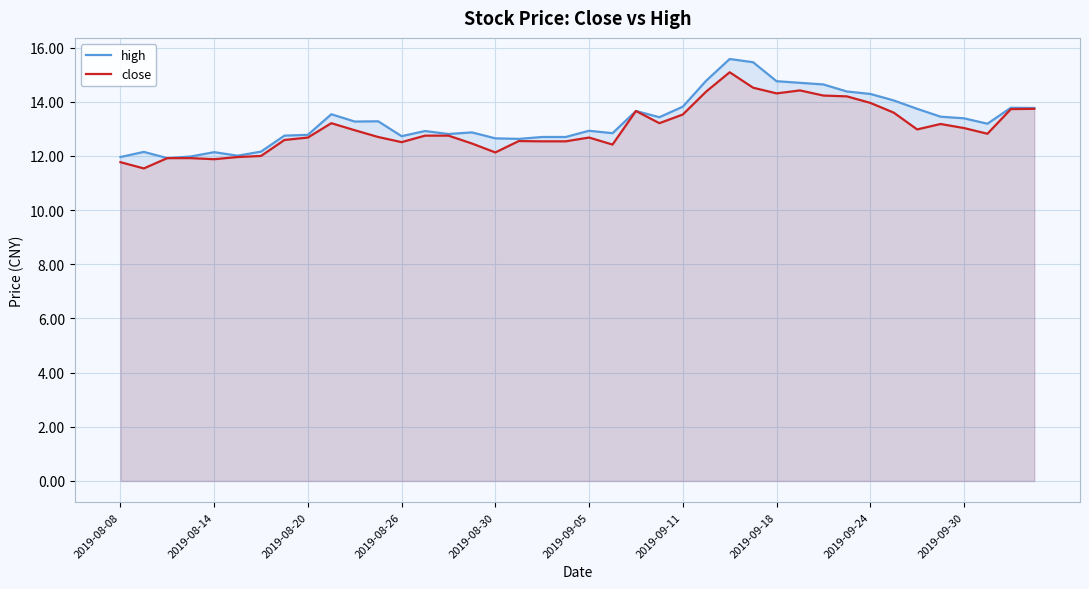

What is the difference between the second highest and minimum values in the high series?

3.5